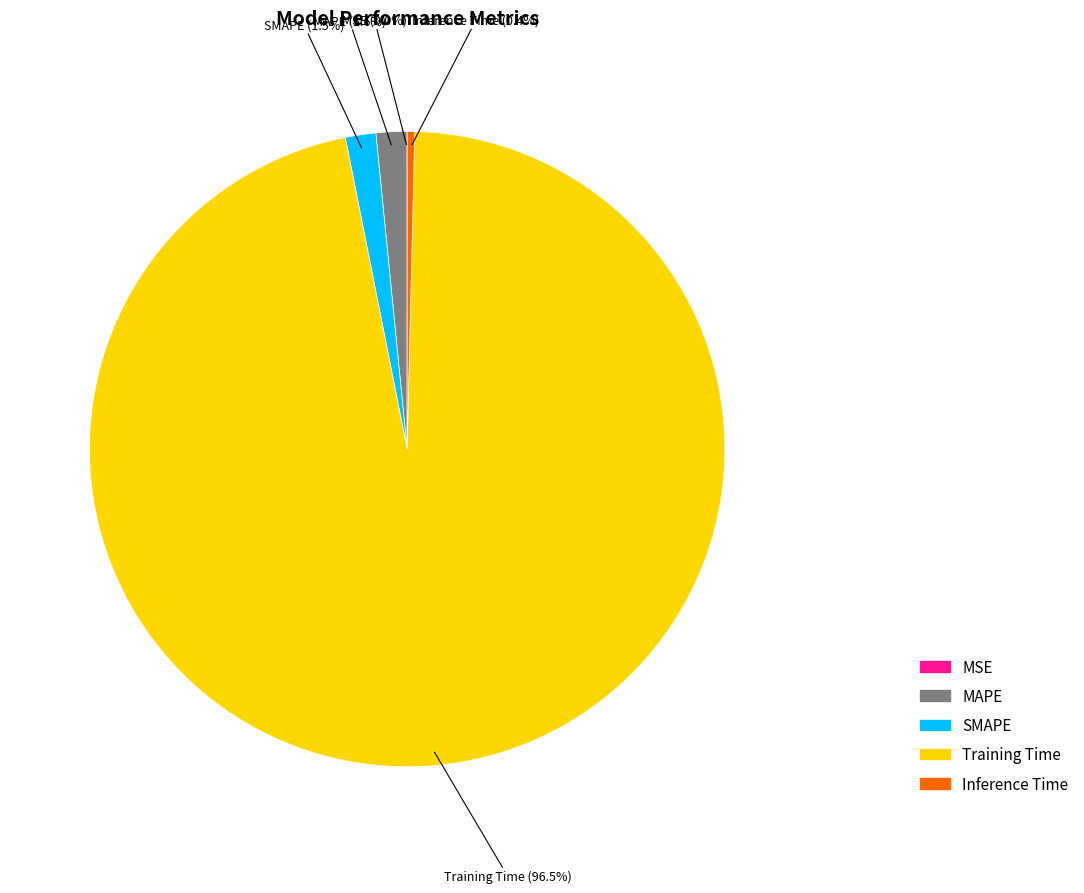

Which slice is the largest?

Training Time